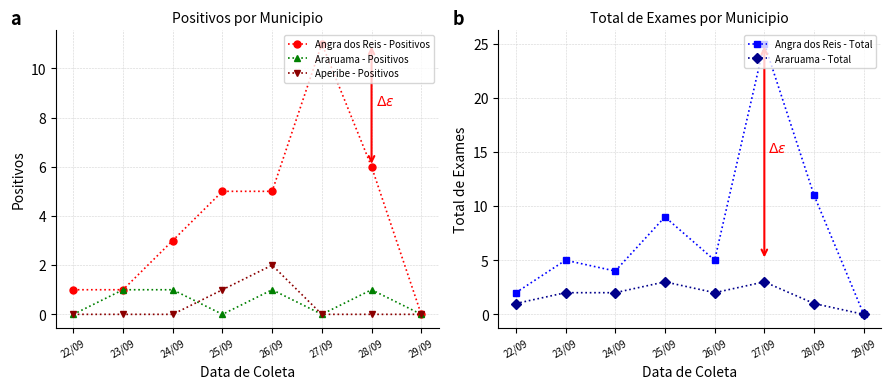

Does the chart display data point markers on the line(s)?

Yes